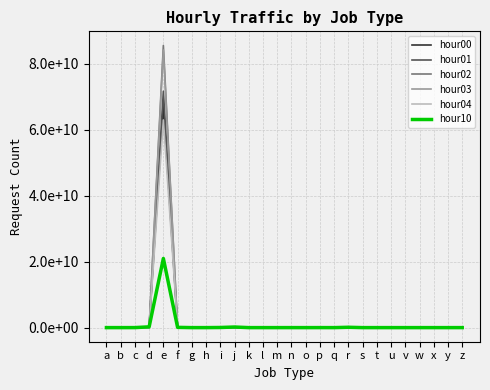

Does the chart display data point markers on the line(s)?

No